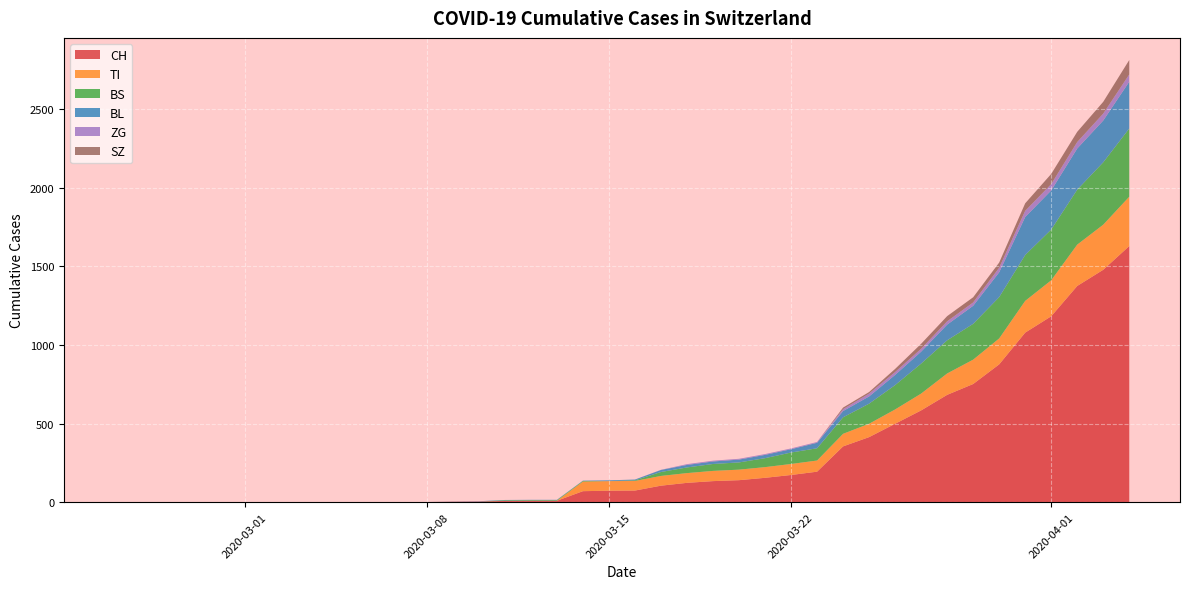

Reading right to left, extract all data points from this chart.

CH: 39=1630	38=1479	37=1376	36=1183	35=1079	34=877	33=752	32=683	31=584	30=499	29=414	28=355	27=194	26=173	25=155	24=140	23=134	22=123	21=105	20=74	19=73	18=70	17=9	16=9	15=8	14=4	13=3	12=1	11=1	10=1	9=0	8=0	7=0	6=0	5=0	4=0	3=0	2=0	1=0	0=0
TI: 39=314	38=287	37=263	36=229	35=202	34=165	33=155	32=136	31=107	30=91	29=85	28=80	27=71	26=70	25=68	24=67	23=65	22=62	21=62	20=61	19=61	18=61	17=0	16=0	15=0	14=0	13=0	12=0	11=0	10=0	9=0	8=0	7=0	6=0	5=0	4=0	3=0	2=0	1=0	0=0
BS: 39=434	38=397	37=350	36=323	35=292	34=263	33=228	32=211	31=191	30=155	29=128	28=105	27=78	26=73	25=57	24=46	23=44	22=36	21=25	20=4	19=0	18=4	17=4	16=4	15=4	14=0	13=0	12=0	11=0	10=0	9=0	8=0	7=0	6=0	5=0	4=0	3=0	2=0	1=0	0=0
BL: 39=298	38=266	37=262	36=249	35=242	34=158	33=115	32=100	31=76	30=65	29=46	28=40	27=35	26=21	25=21	24=18	23=16	22=16	21=13	20=5	19=5	18=2	17=2	16=2	15=2	14=2	13=1	12=0	11=0	10=0	9=0	8=0	7=0	6=0	5=0	4=0	3=0	2=0	1=0	0=0
ZG: 39=46	38=44	37=41	36=40	35=39	34=29	33=21	32=21	31=18	30=18	29=18	28=12	27=5	26=5	25=5	24=5	23=5	22=5	21=1	20=0	19=0	18=0	17=0	16=0	15=0	14=0	13=0	12=0	11=0	10=0	9=0	8=0	7=0	6=0	5=0	4=0	3=0	2=0	1=0	0=0
SZ: 39=92	38=75	37=65	36=65	35=48	34=33	33=33	32=33	31=32	30=20	29=10	28=10	27=0	26=0	25=0	24=0	23=0	22=0	21=0	20=0	19=0	18=0	17=0	16=0	15=0	14=0	13=0	12=0	11=0	10=0	9=0	8=0	7=0	6=0	5=0	4=0	3=0	2=0	1=0	0=0